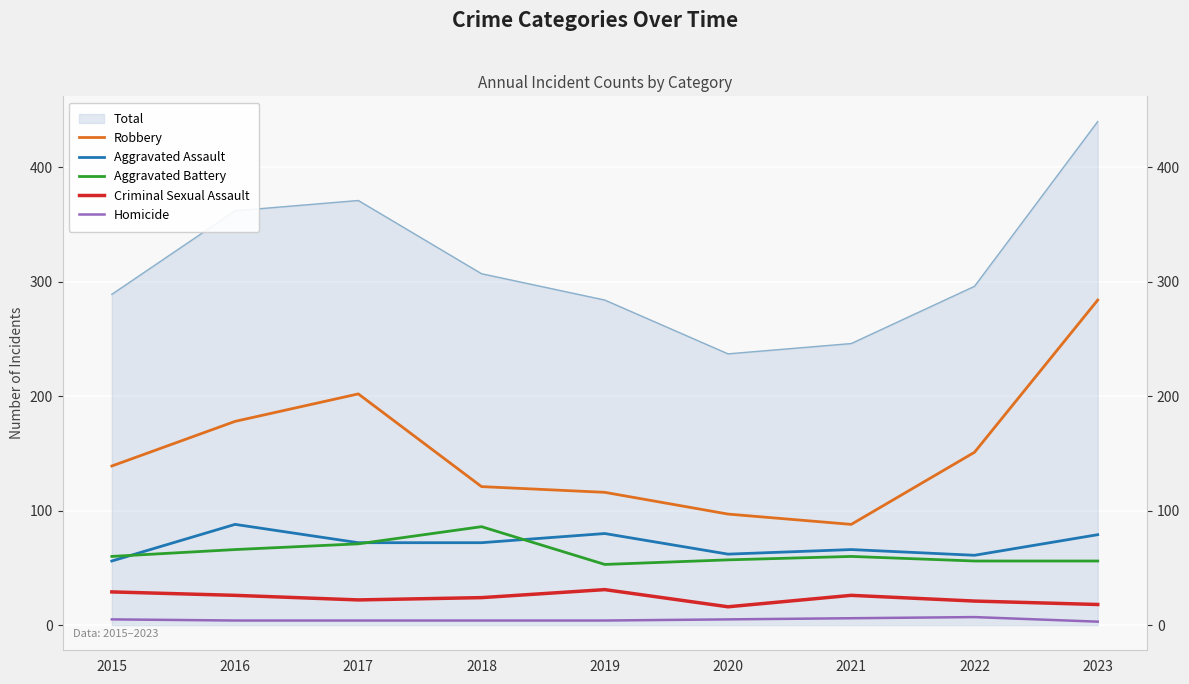

Which label corresponds to the largest value in the chart?

2023